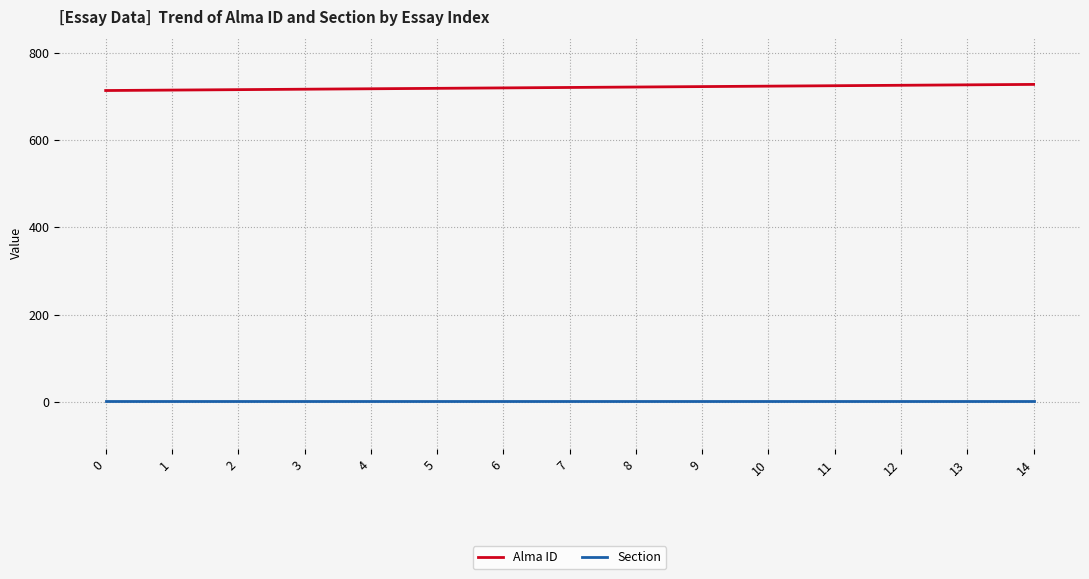

What is the sum of the Alma ID values at 7 and 13?

1446